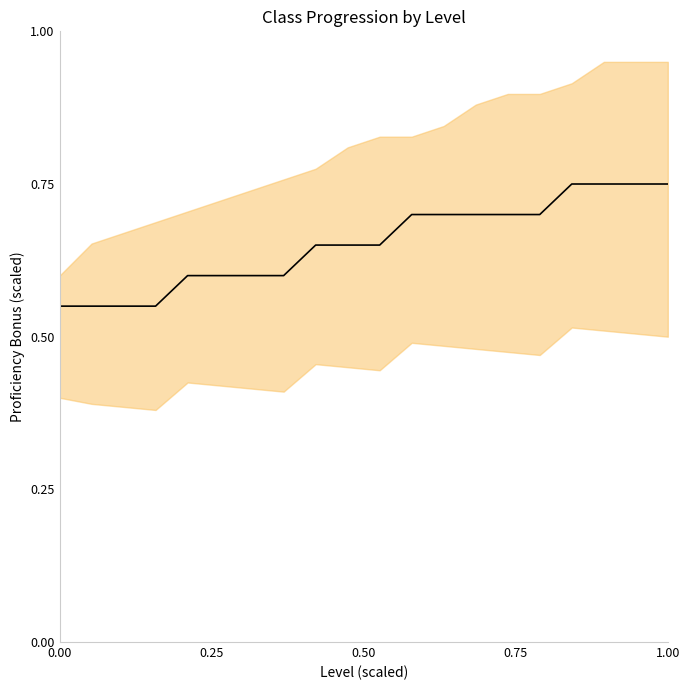

Which has a higher value, 11 or 10?

11